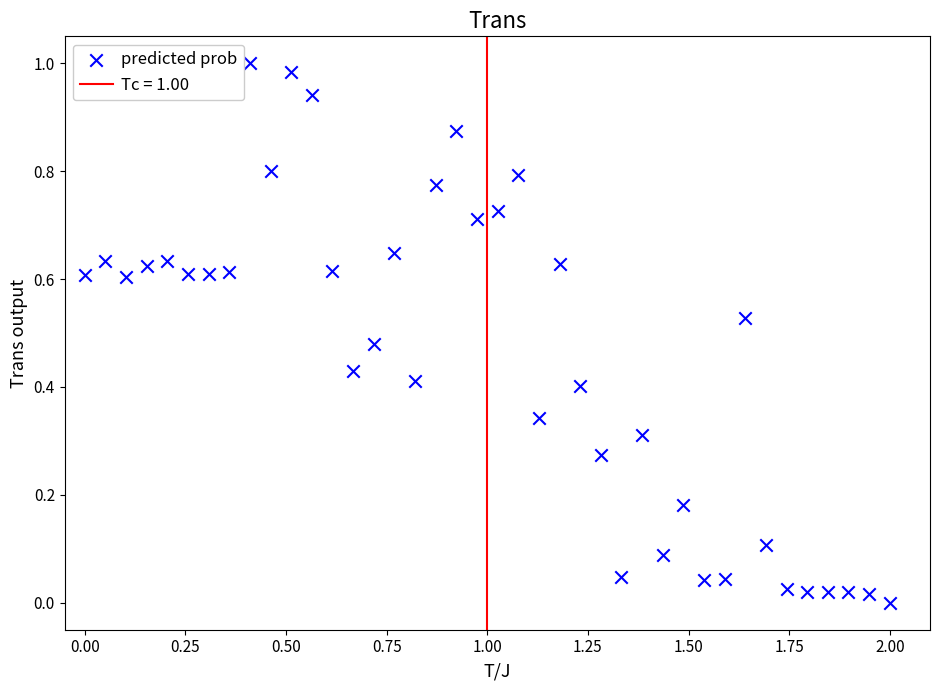

What is the range of X values (max minus min)?

2.0